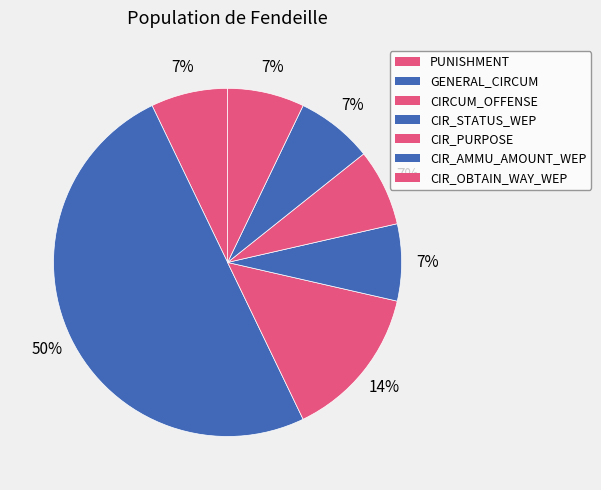

To the nearest percent, what percentage of the pie is CIR_OBTAIN_WAY_WEP?

7%